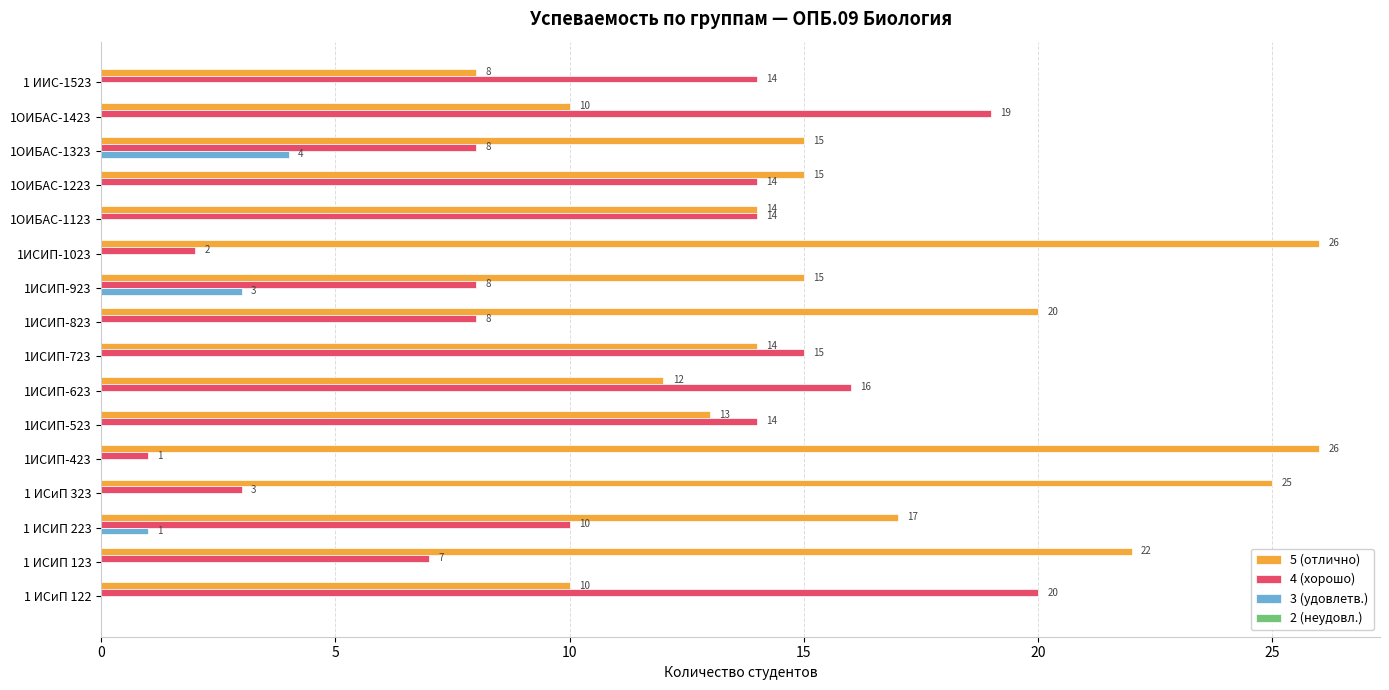

Is it true that 3 (удовлетв.) equals 1 at 1 ИСИП 223?

True